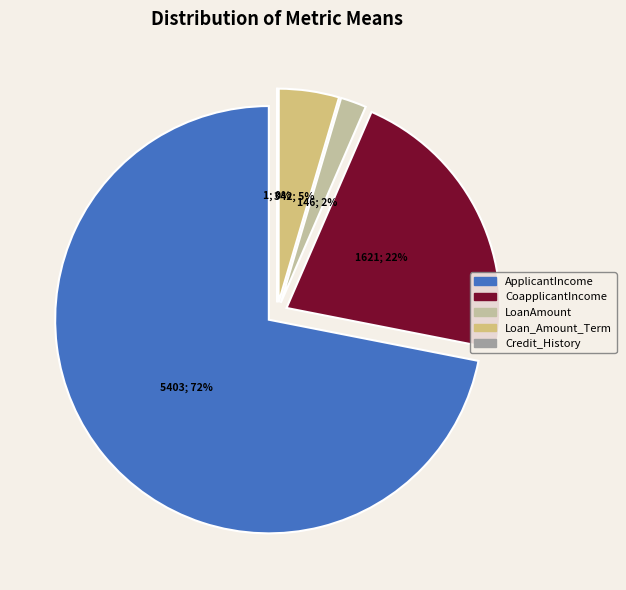

How many segments does this pie chart have?

5